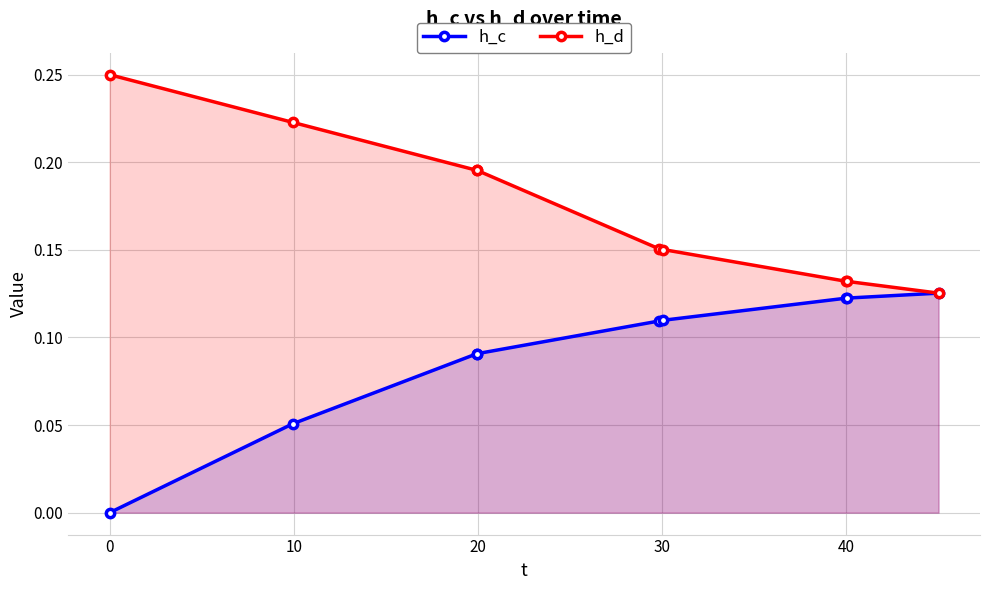

Which series has the largest total across all categories?

h_d